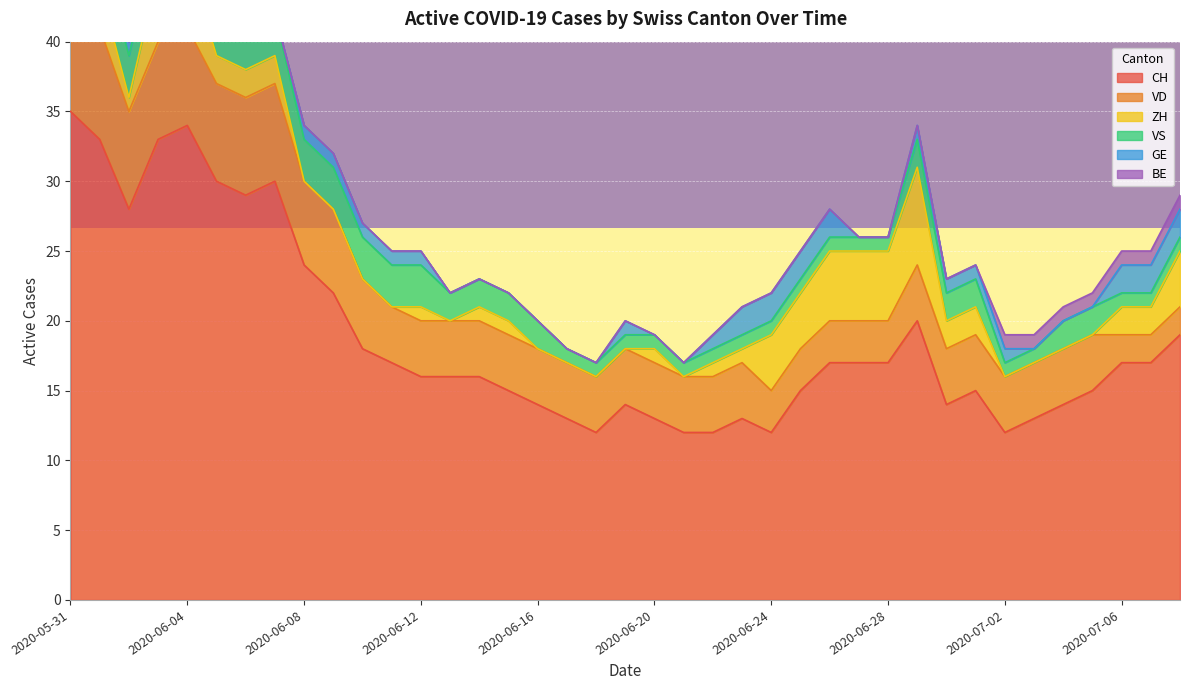

What is the label of the 4th point from the left?

2020-06-03